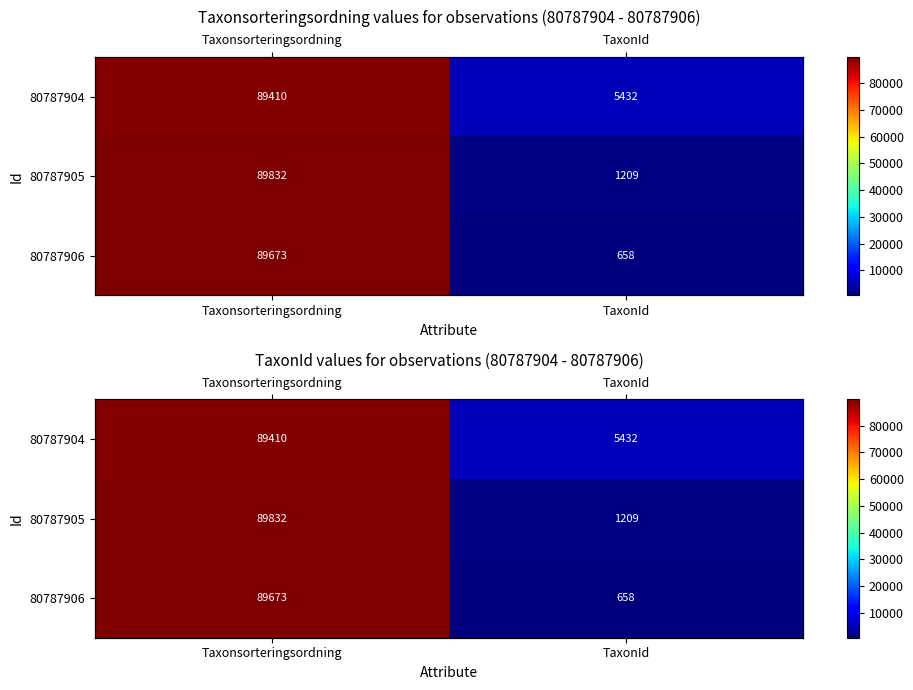

What is the maximum value shown in the chart?

89832